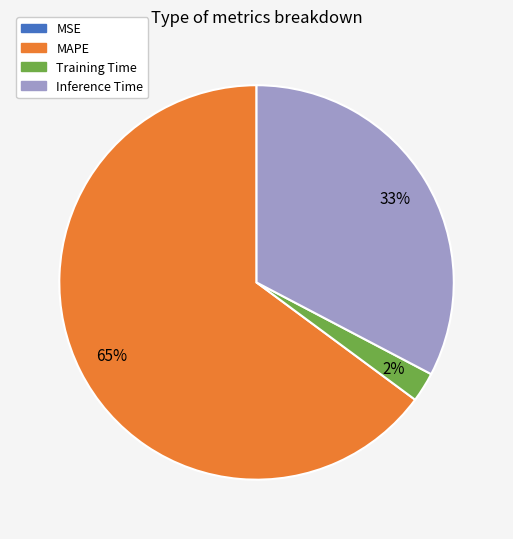

Approximately how many times larger is the value at Inference Time compared to MAPE?

0.5